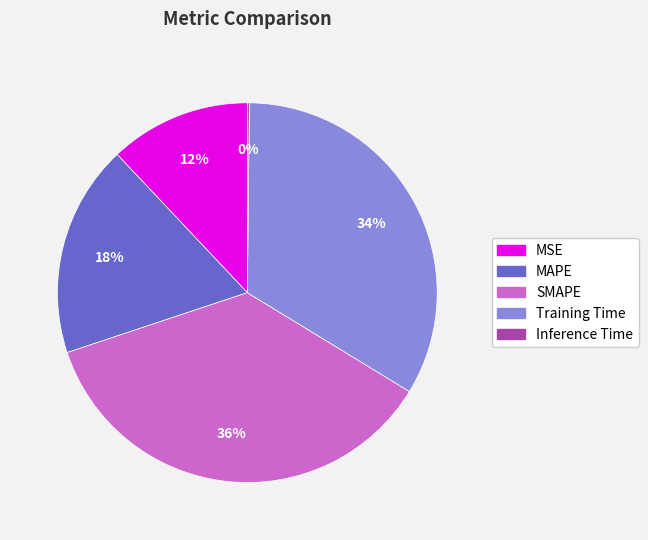

Is it true that SMAPE is 36% of the pie?

True